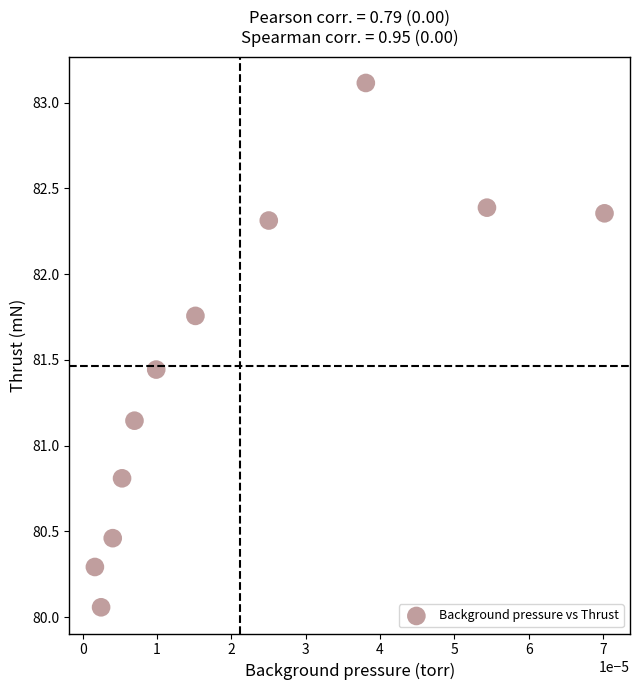

What is the range of Y values (max minus min)?

3.1